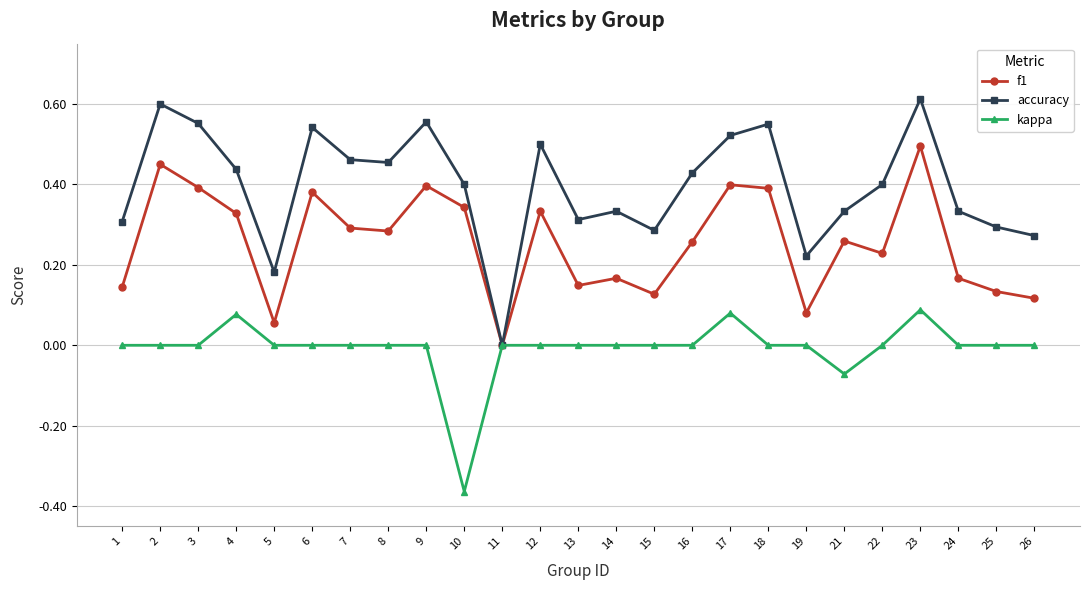

Which category has the lowest value in the kappa series?

10